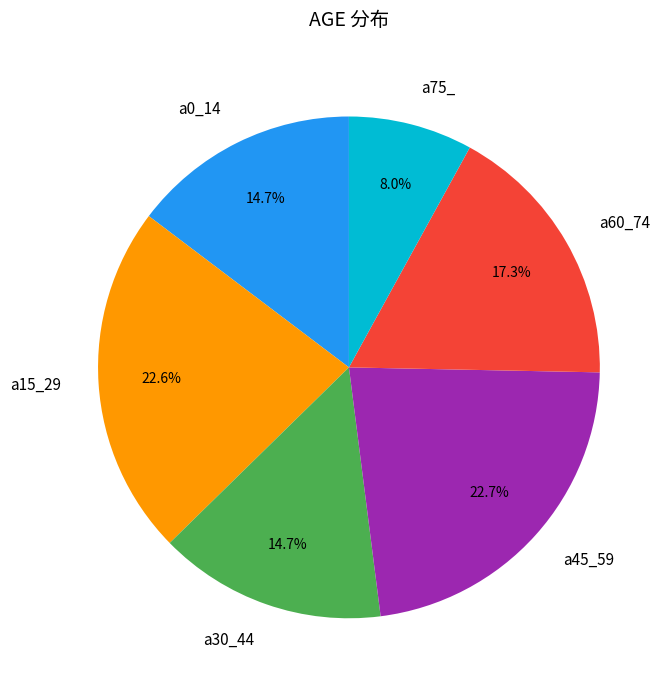

Combined, do a0_14 and a15_29 account for over 50%?

No